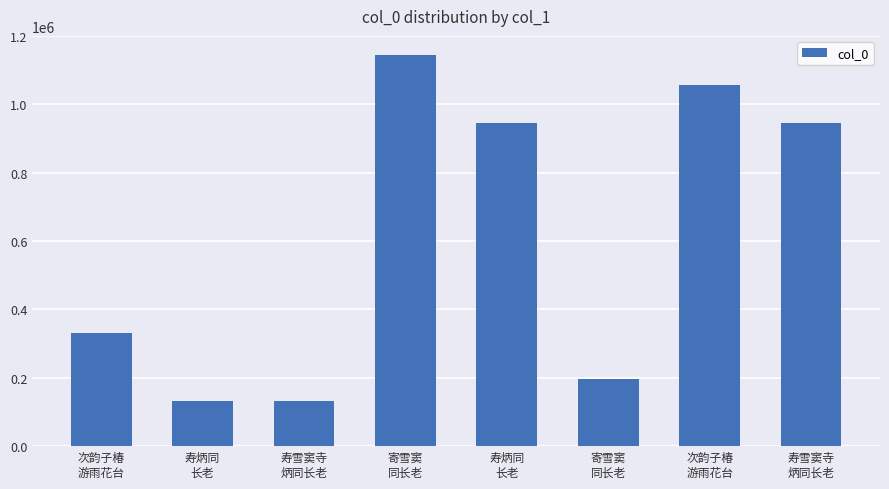

Reading left to right, what are all the values shown in this chart?

次韵子椿
游雨花台=330342	寿炳同
长老=131250	寿雪窦寺
炳同长老=131265	寄雪窦
同长老=1143401	寿炳同
长老=945248	寄雪窦
同长老=195537	次韵子椿
游雨花台=1055542	寿雪窦寺
炳同长老=945632